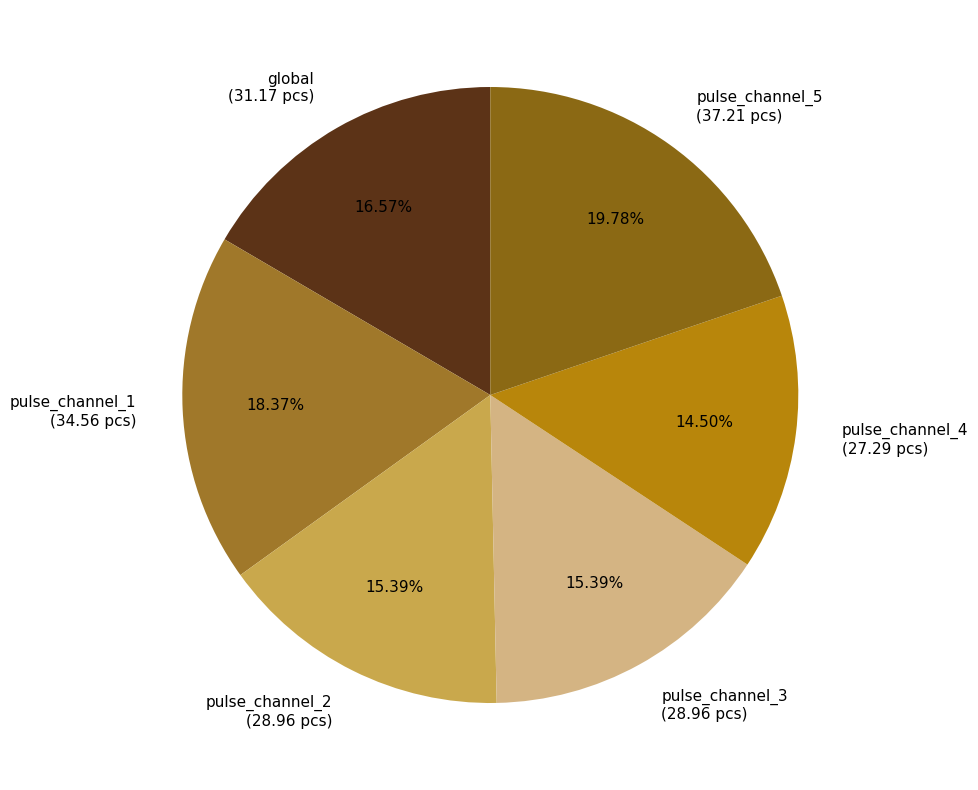

Approximately how many times larger is the value at global (31.17 pcs) compared to pulse_channel_5 (37.21 pcs)?

0.8